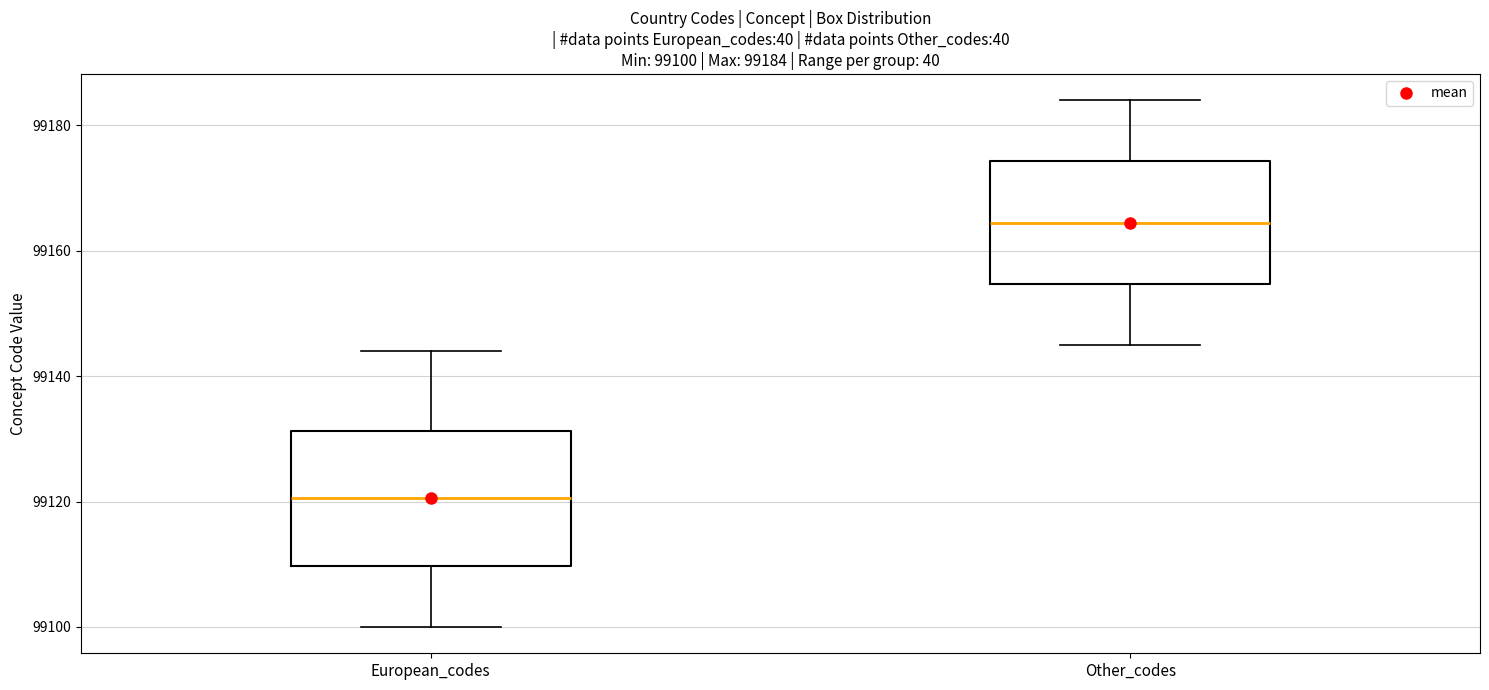

Which box's median line is the lowest?

European_codes